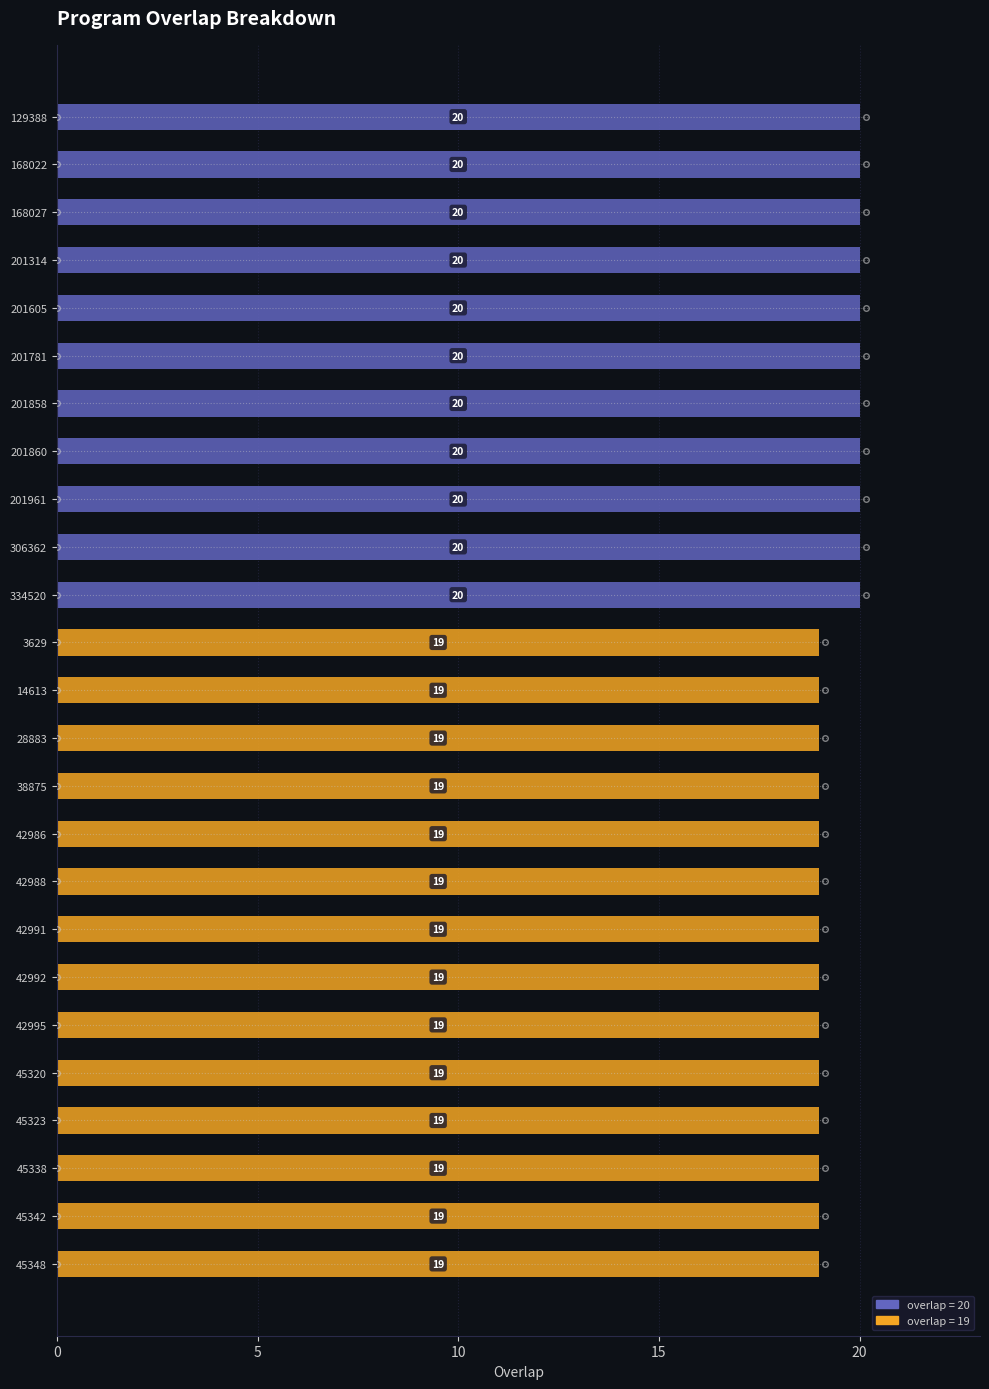

Is it true that the value at 42992 is 5?

False